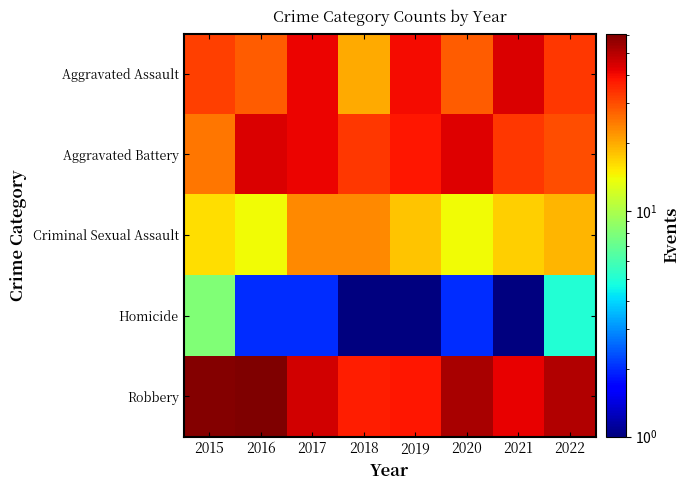

How many data points does each series have?

8